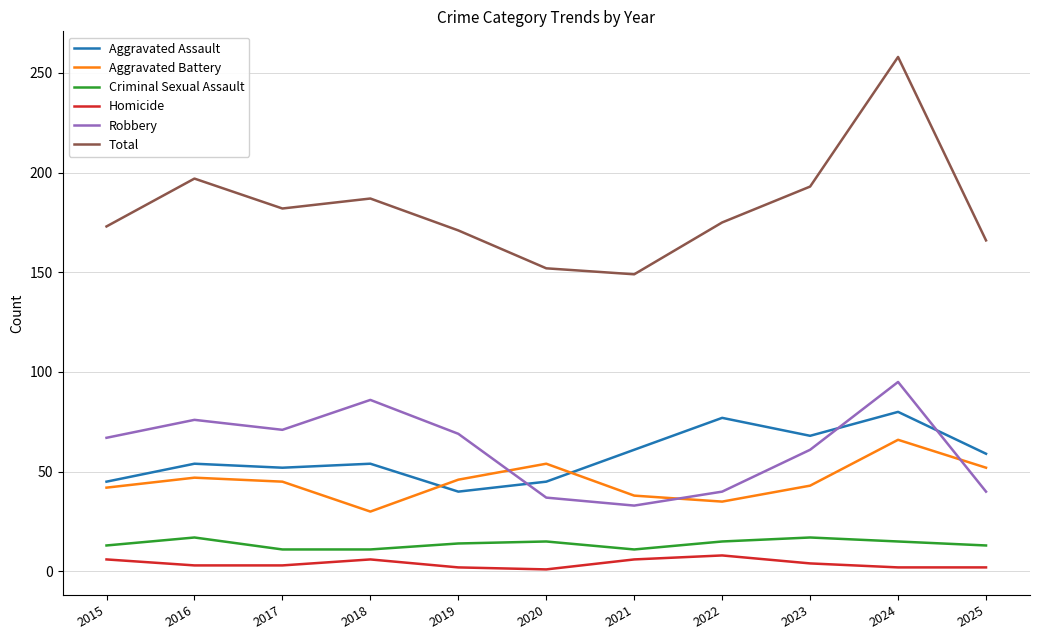

How many lines are shown in the chart?

6